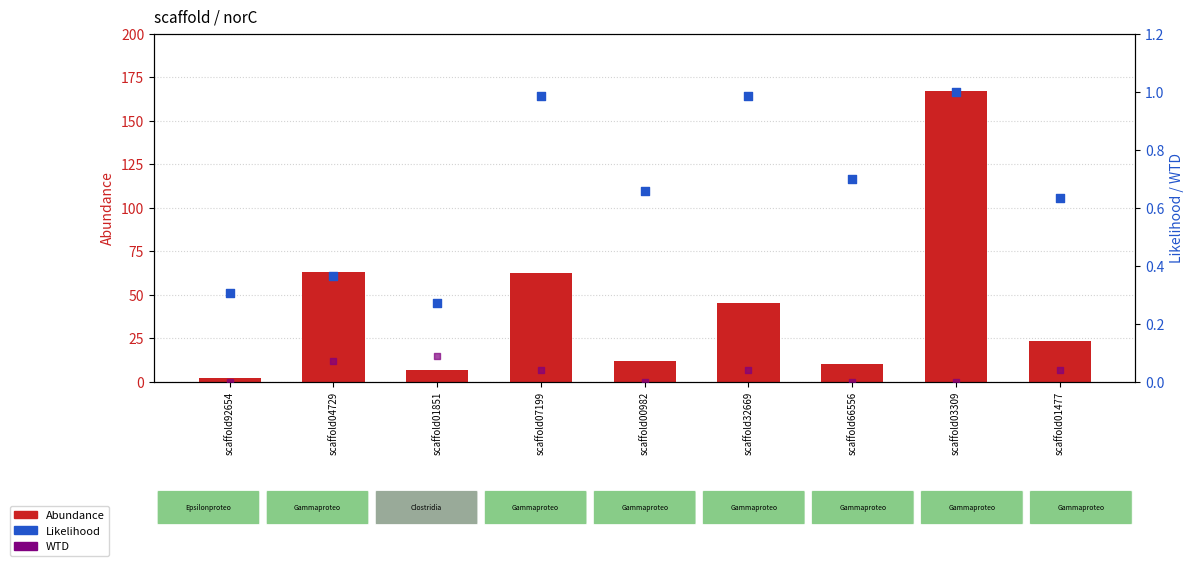

At which category is the sum across all series the highest?

scaffold03309